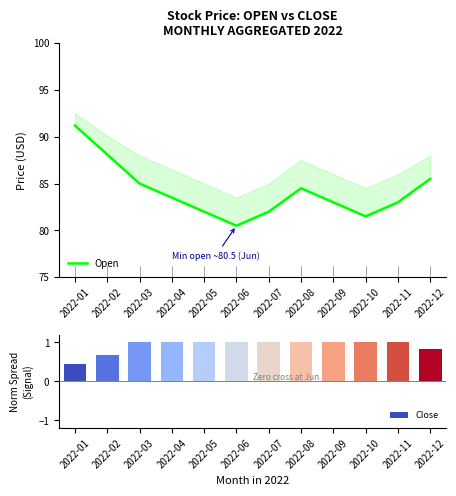

Rank the series by their maximum value, from lowest to highest.

Close, Open